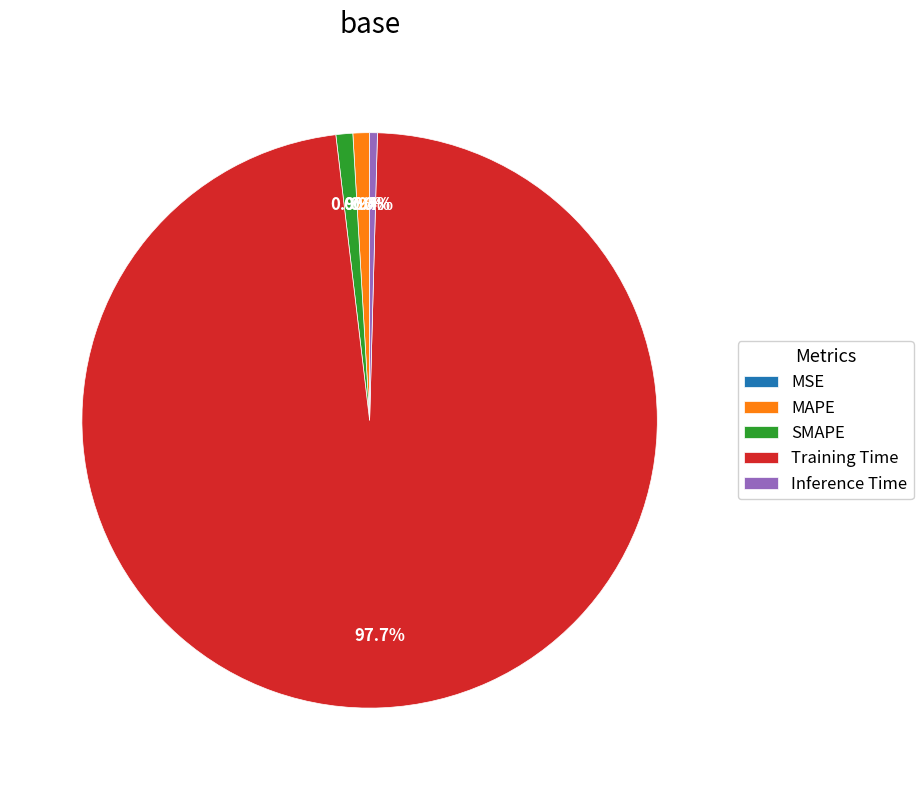

What is the largest slice in the pie chart?

Training Time